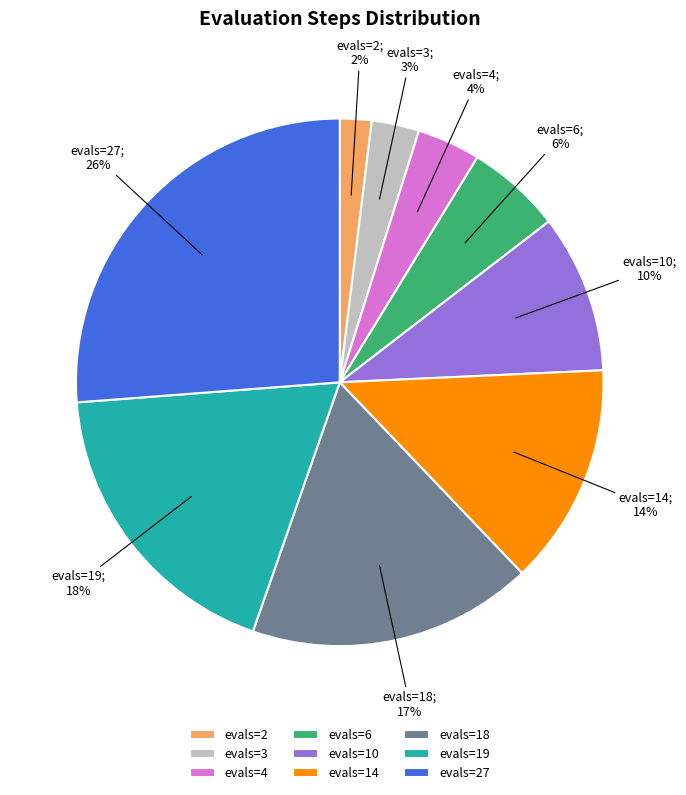

Combined, do evals=14 and evals=19 account for over 50%?

No